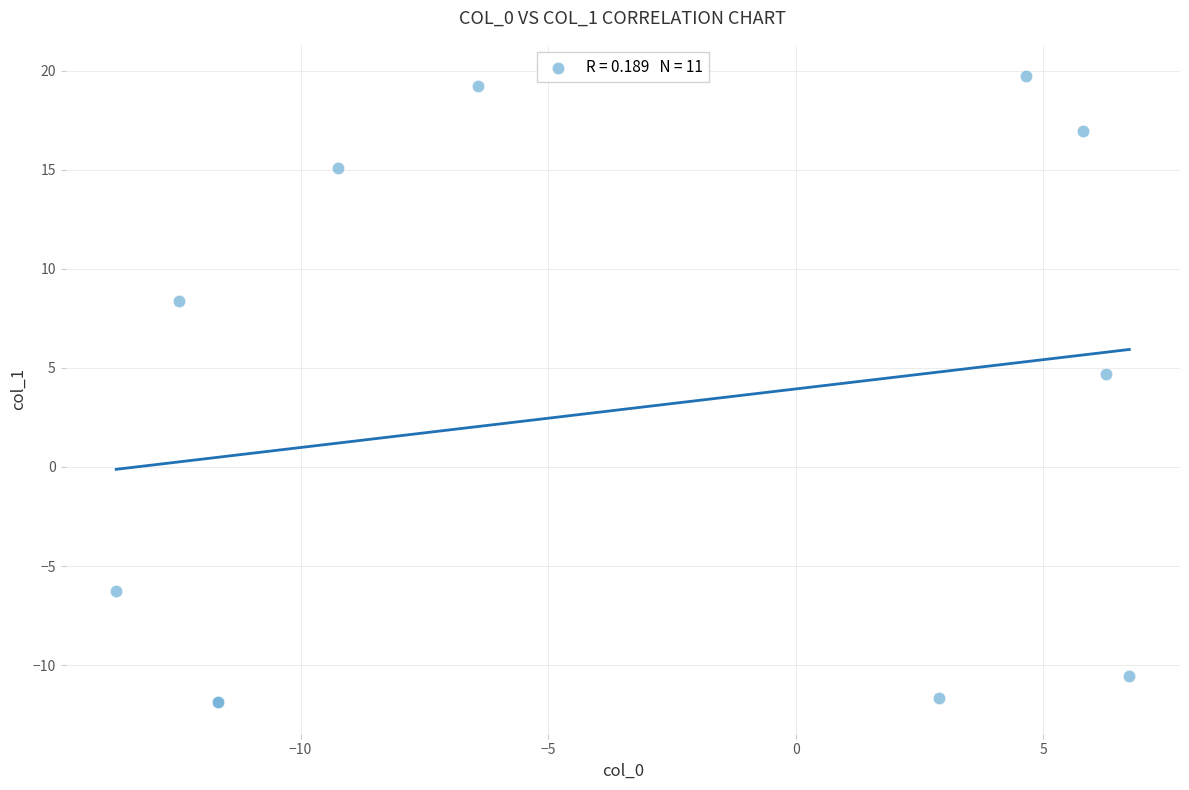

What Y value in the scatter plot is closest to 3?

4.7